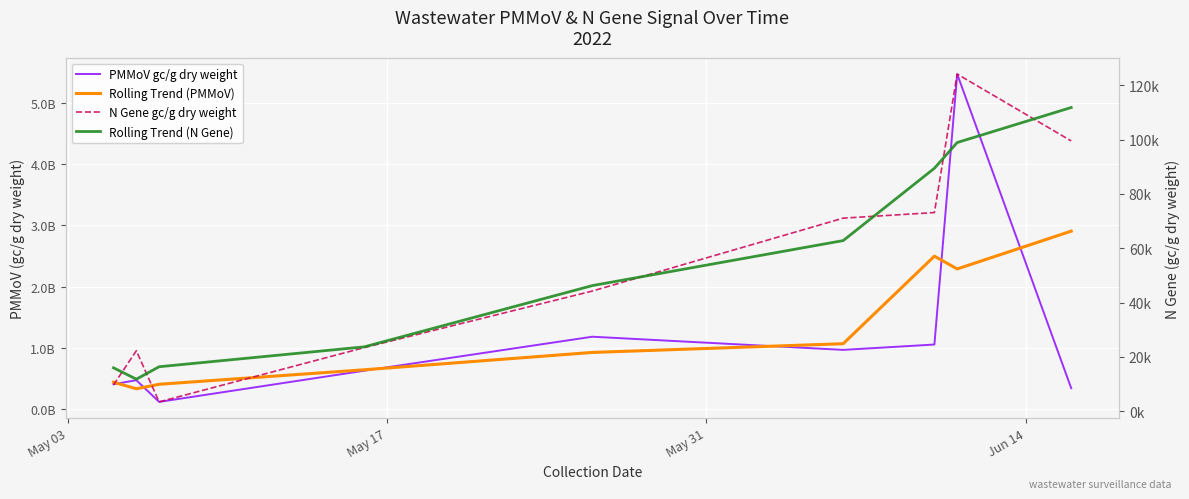

How many interior local valleys does the N Gene gc/g dry weight series have?

1